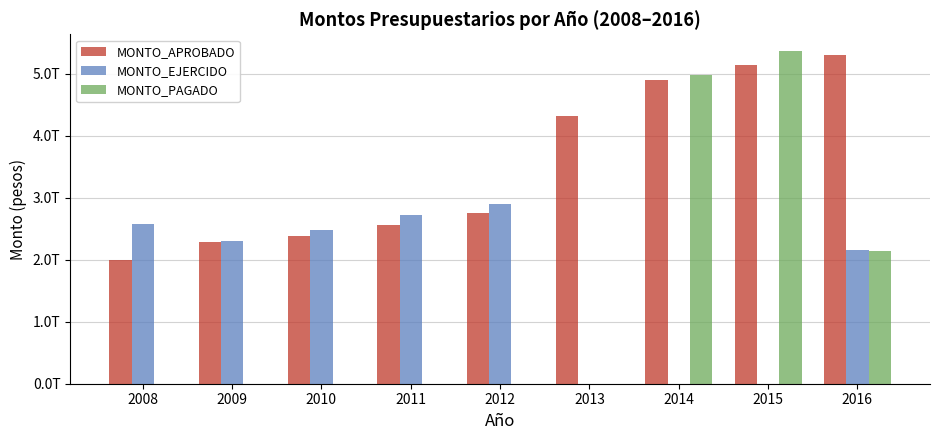

What is the sum of the MONTO_APROBADO values at 2009 and 2015?

7428156902815.0